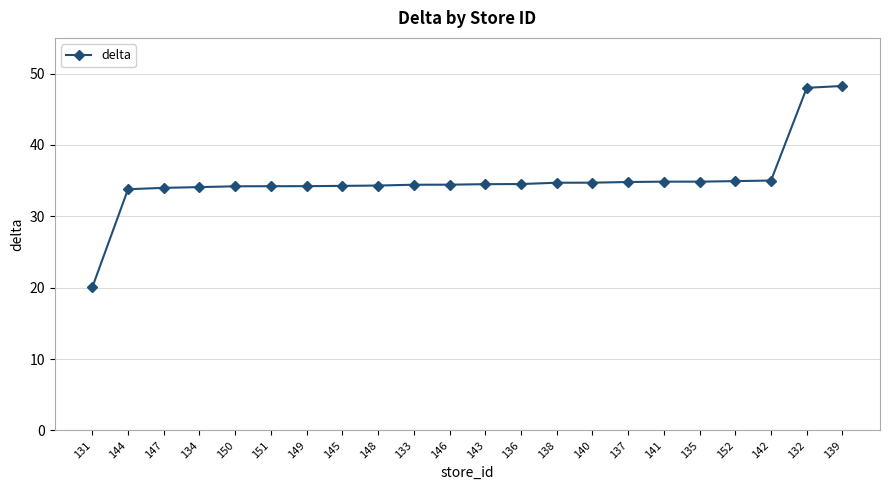

What is the value of the 3rd point from the left?

34.0